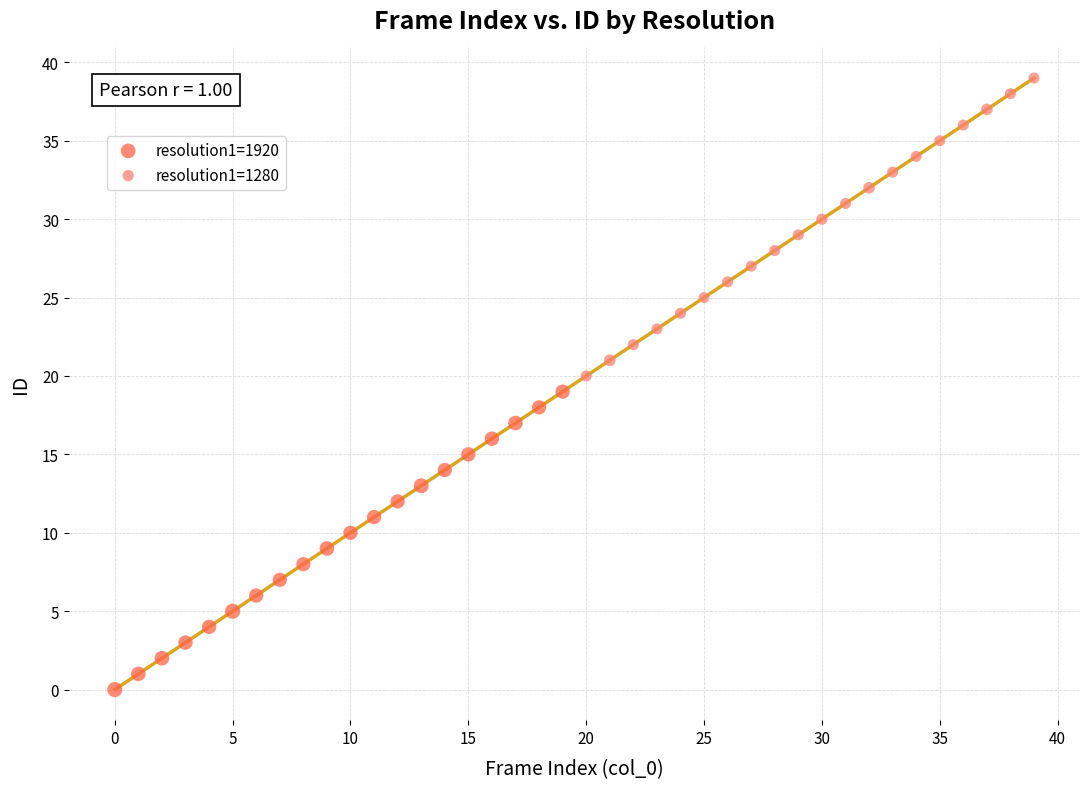

Which series contains the highest Y value?

resolution1=1280